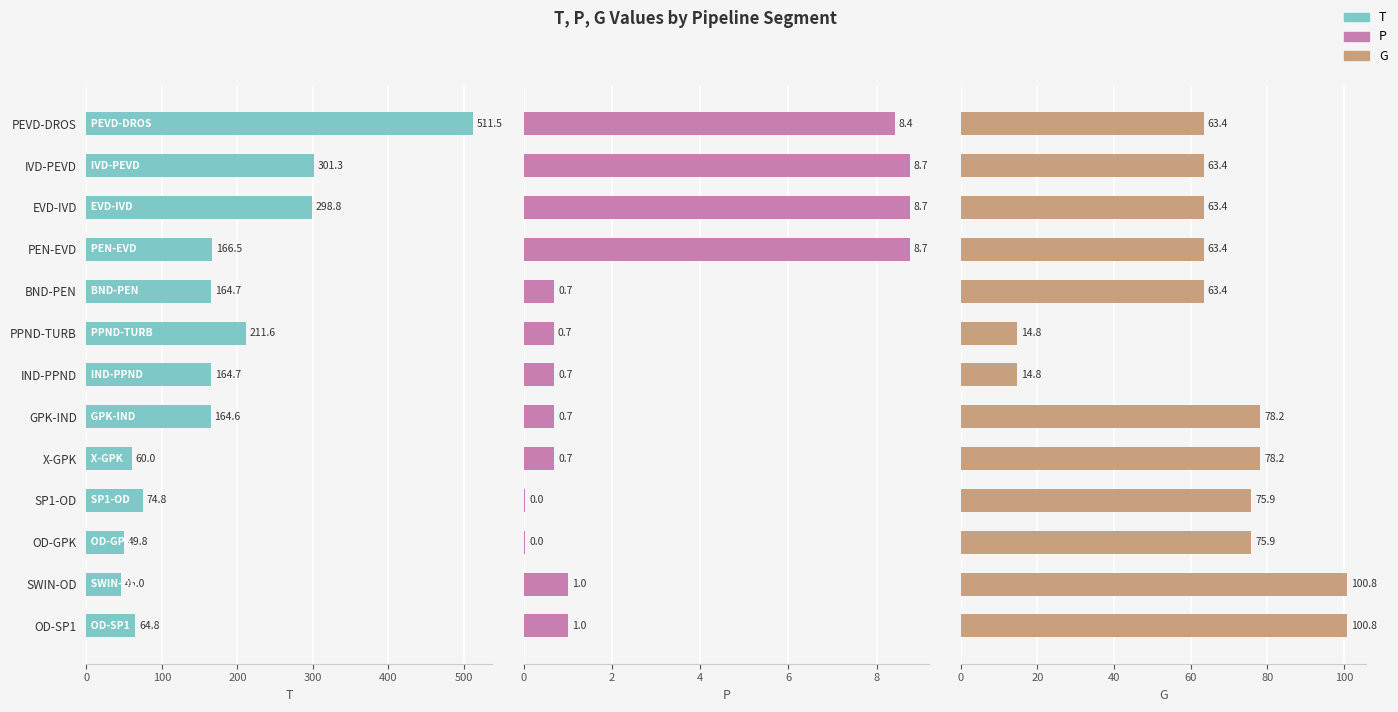

What is the difference between the second highest and second lowest values in the T series?

251.5